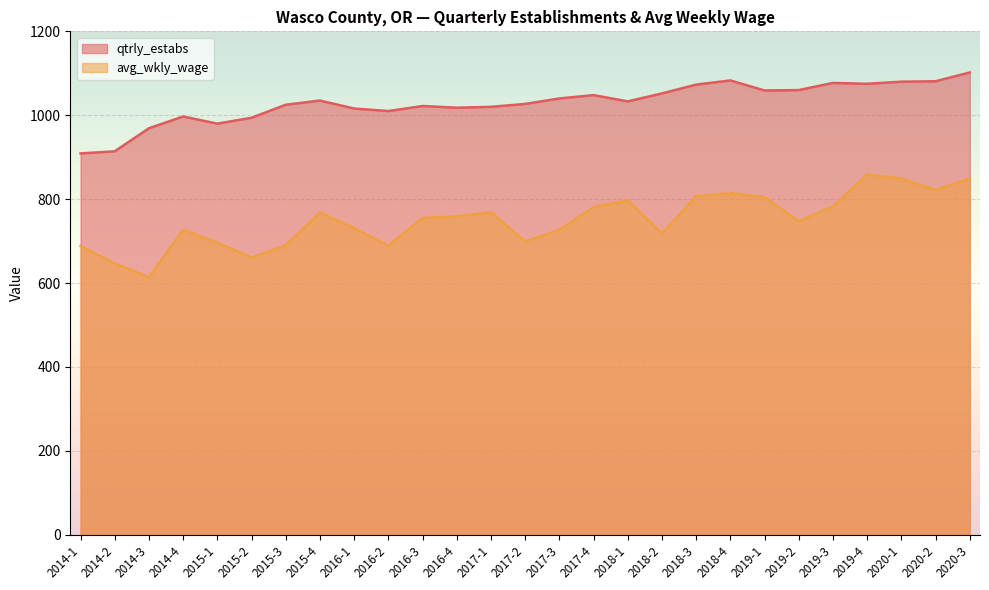

What is the value of the avg_wkly_wage point at the 1st from the left?

688